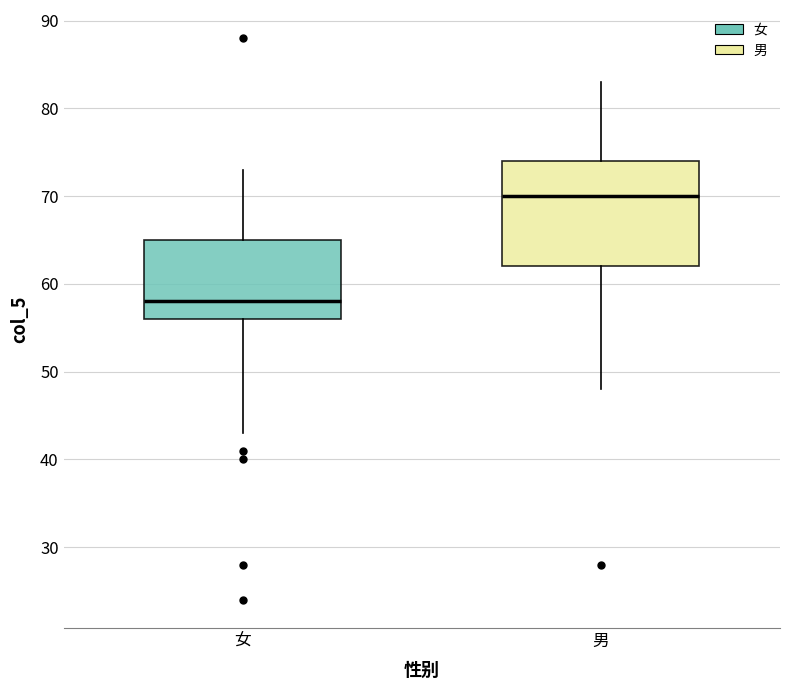

Reading left to right, transcribe this box plot: for each box, give where its median line is, the range the box spans, and where its two whiskers end, as read against the y-axis. The values are not printed on the chart, so give them approximately, as read against the axis.

女: median 58, box 56 to 65, whiskers 43 to 73
男: median 70, box 62 to 74, whiskers 48 to 83